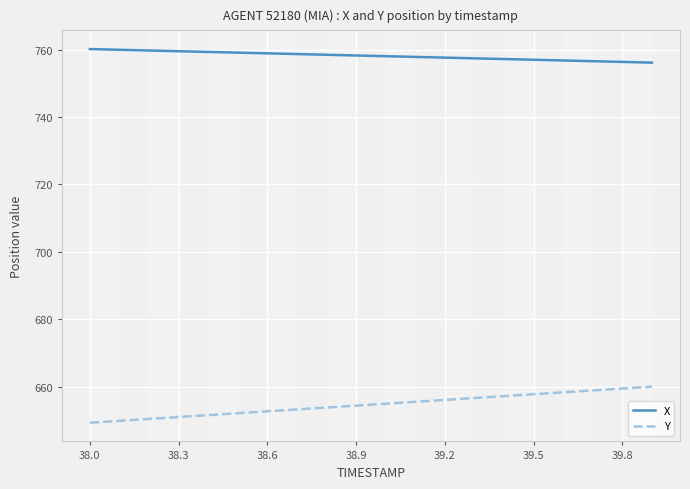

What is the lowest value of the X series?

756.2